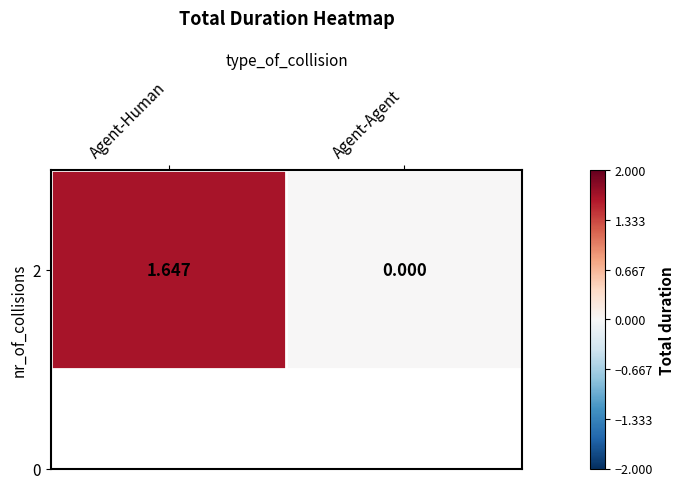

Which has a higher value, Agent-Agent or Agent-Human?

Agent-Human